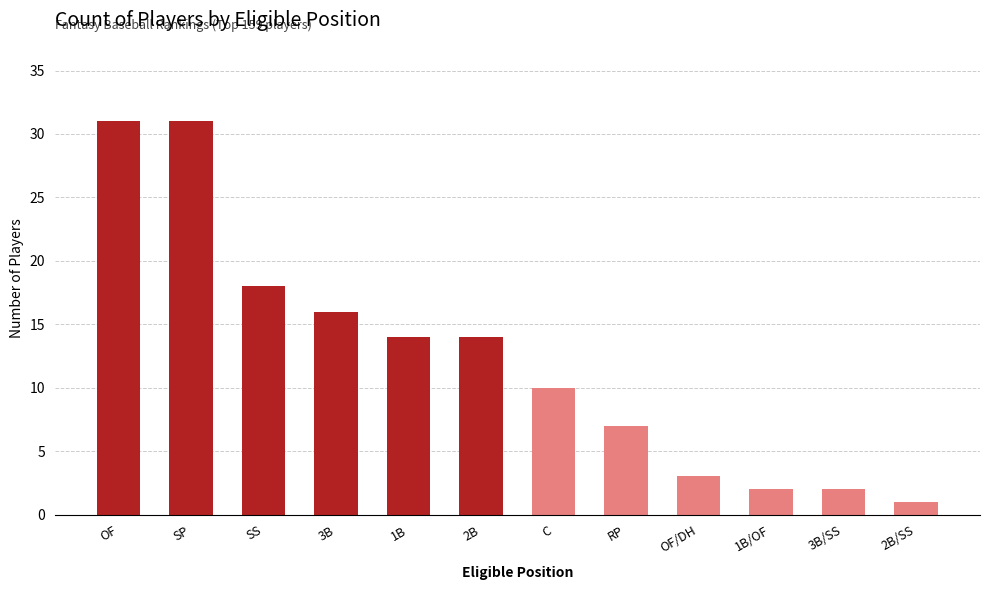

What position from the left is 1B?

5